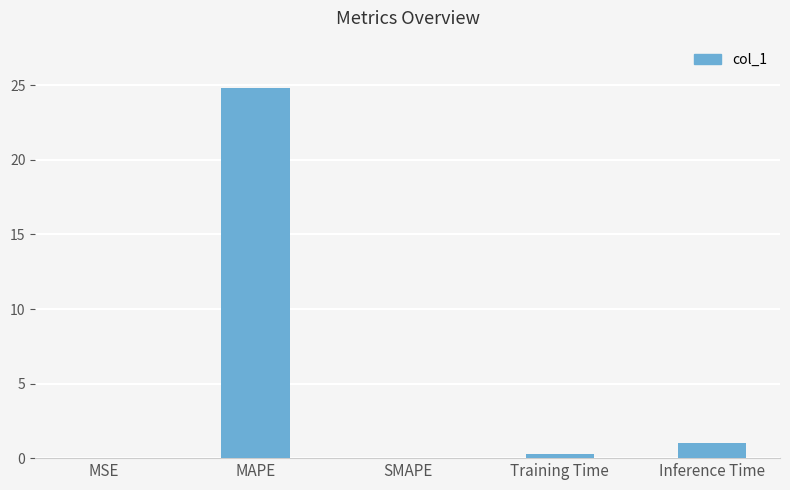

True or false: the data shows 0.0 at MSE.

True